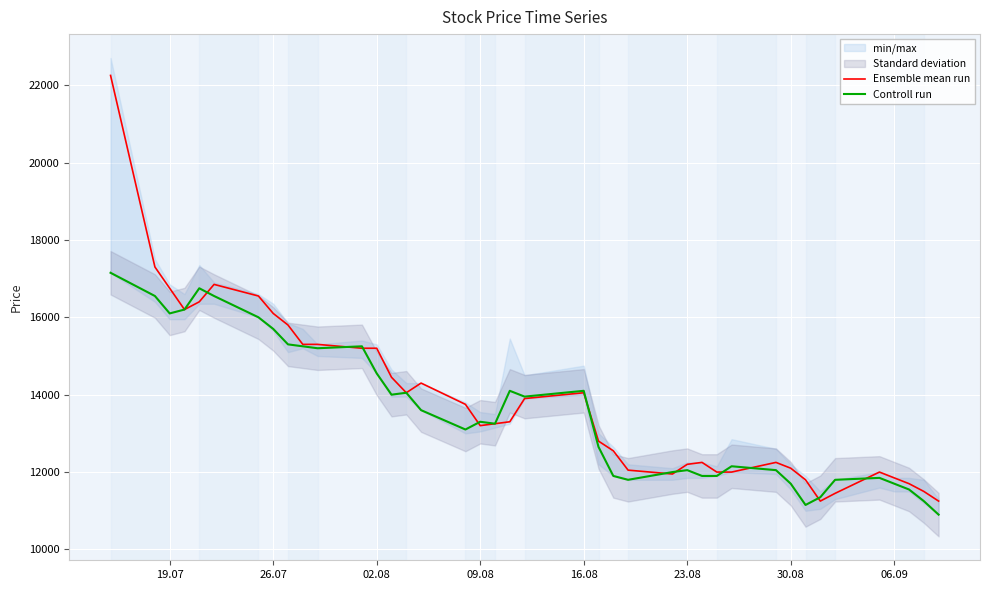

Reading left to right, extract all data points from this chart.

Ensemble mean run: 22250	17300	16750	16200	16400	16850	16550	16100	15800	15300	15300	15200	15200	14450	14050	14300	13750	13200	13250	13300	13900	14050	12800	12550	12050	11950	12200	12250	12000	12000	12250	12100	11800	11250	11450	12000	11850	11700	11500	11250
Controll run: 17150	16550	16100	16200	16750	16550	16000	15700	15300	15250	15200	15250	14550	14000	14050	13600	13100	13300	13250	14100	13950	14100	12650	11900	11800	12000	12050	11900	11900	12150	12050	11700	11150	11350	11800	11850	11700	11550	11250	10900